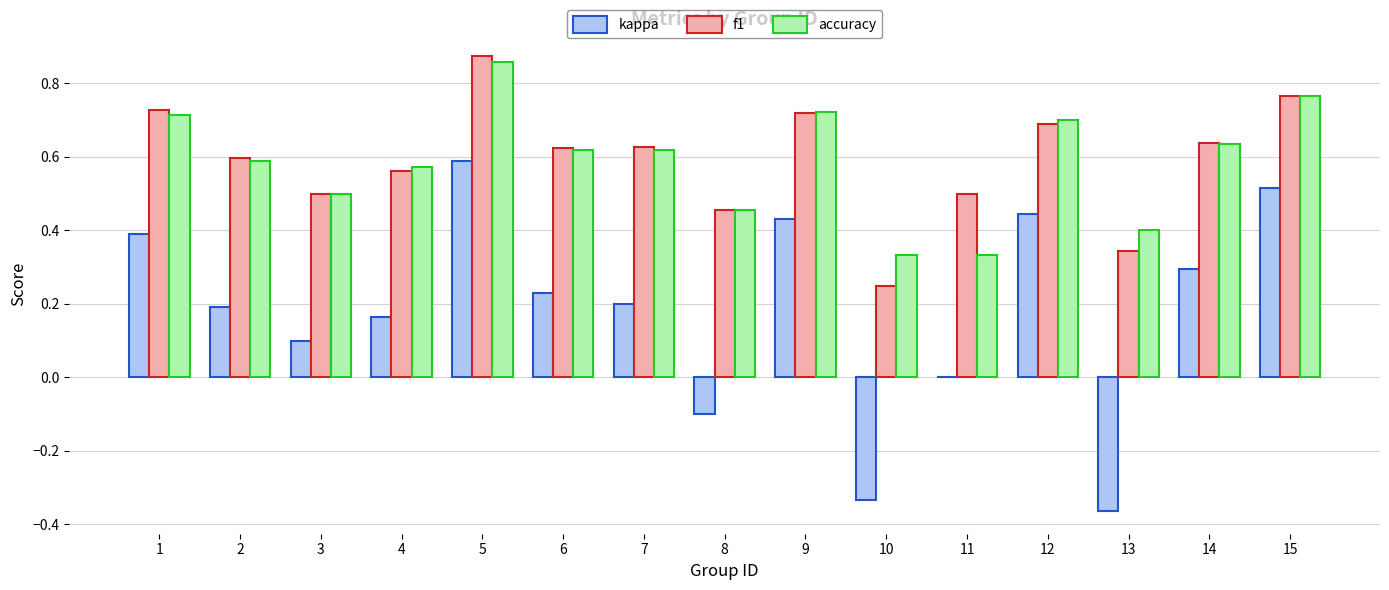

The value of kappa at 11 is 0.5. True or false?

False